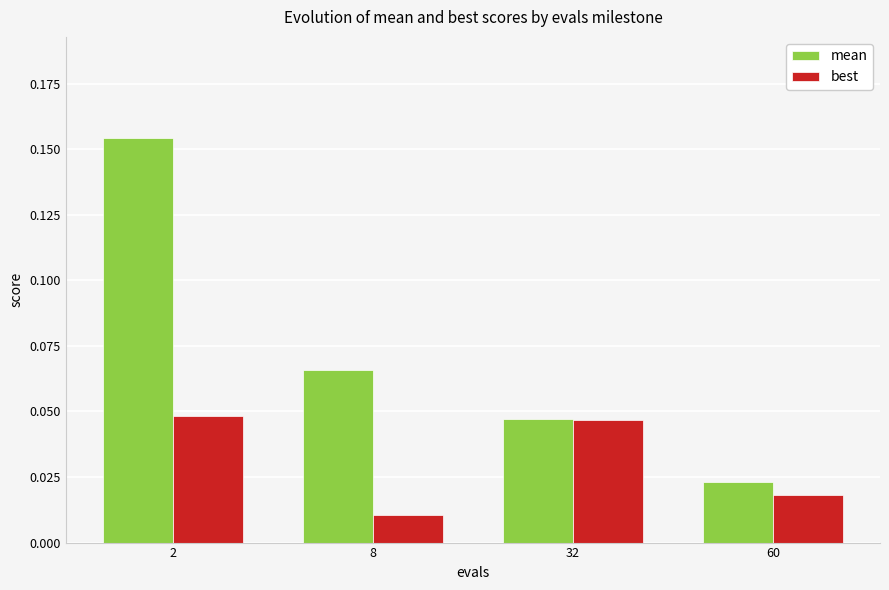

Which label corresponds to the largest value in the chart?

2